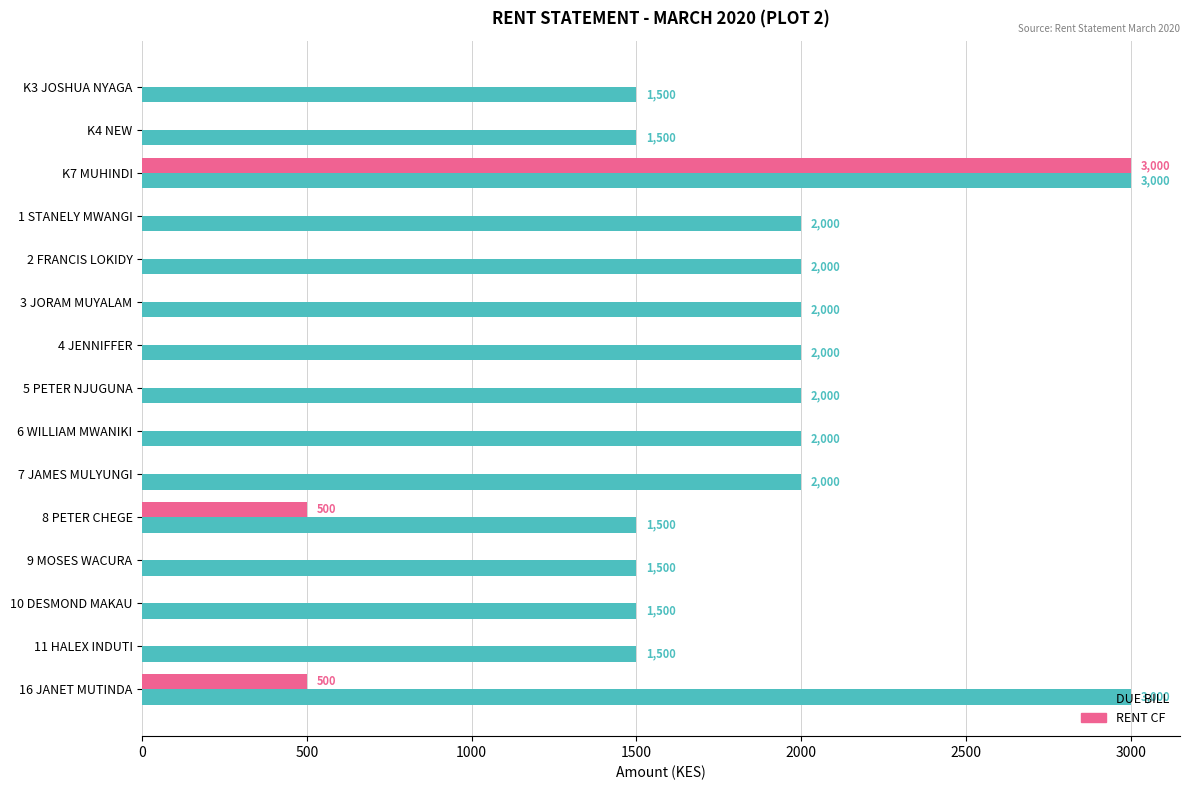

What is the total value across all series at K4 NEW?

1500